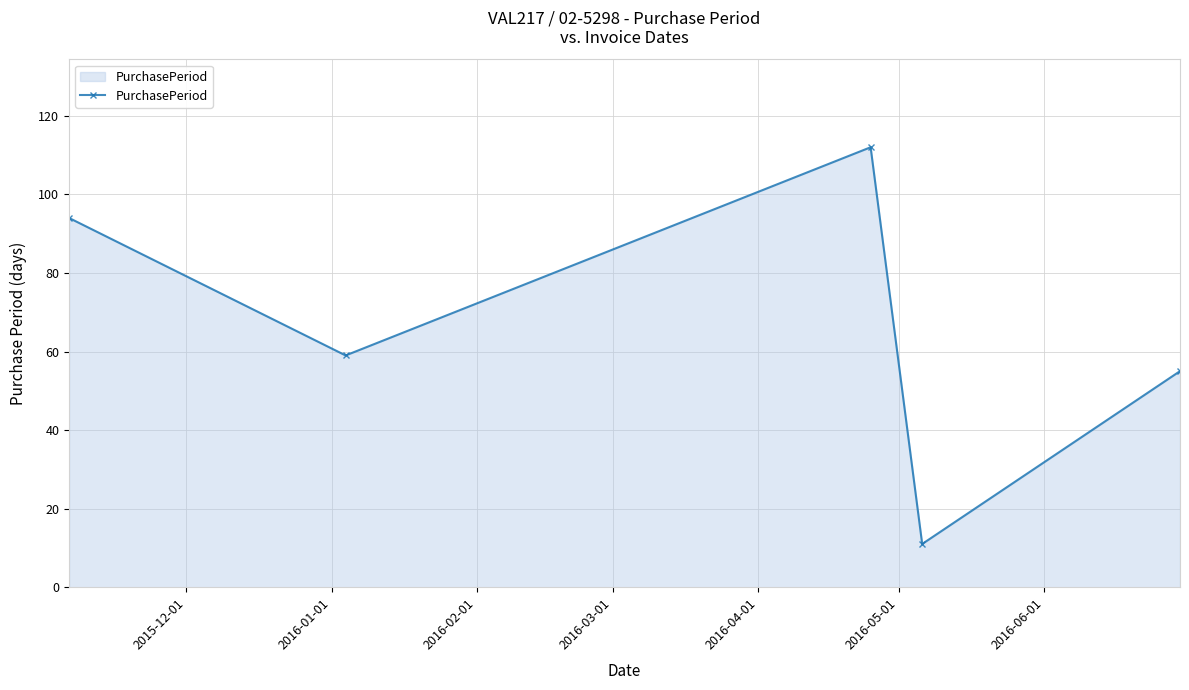

How many distinct data groups are displayed?

1